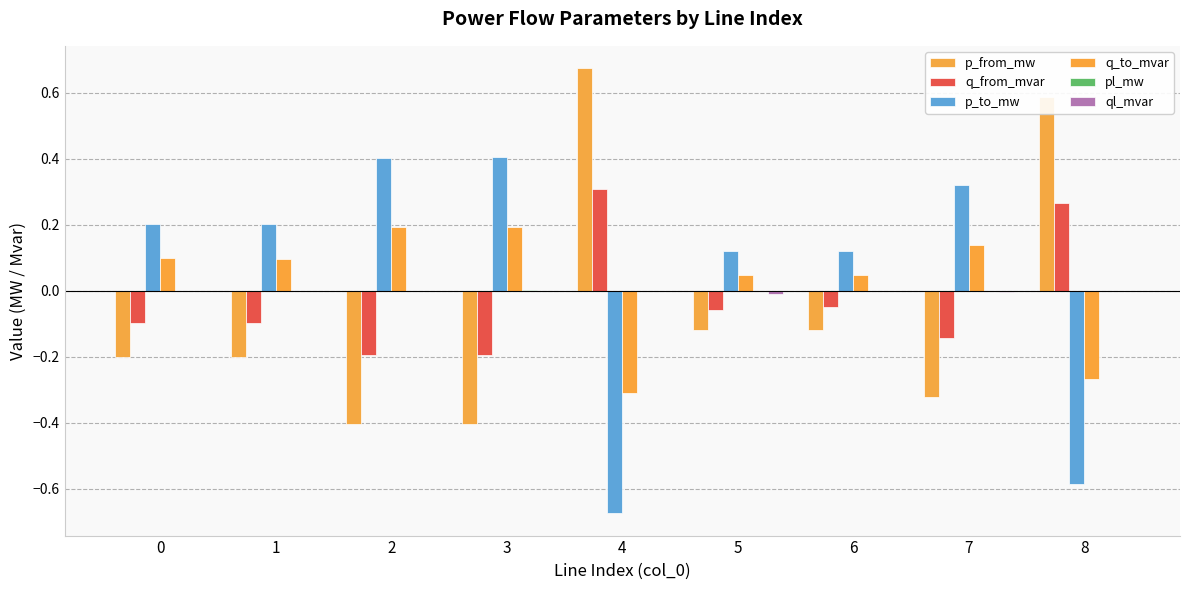

How many data points in q_from_mvar are above 0?

2